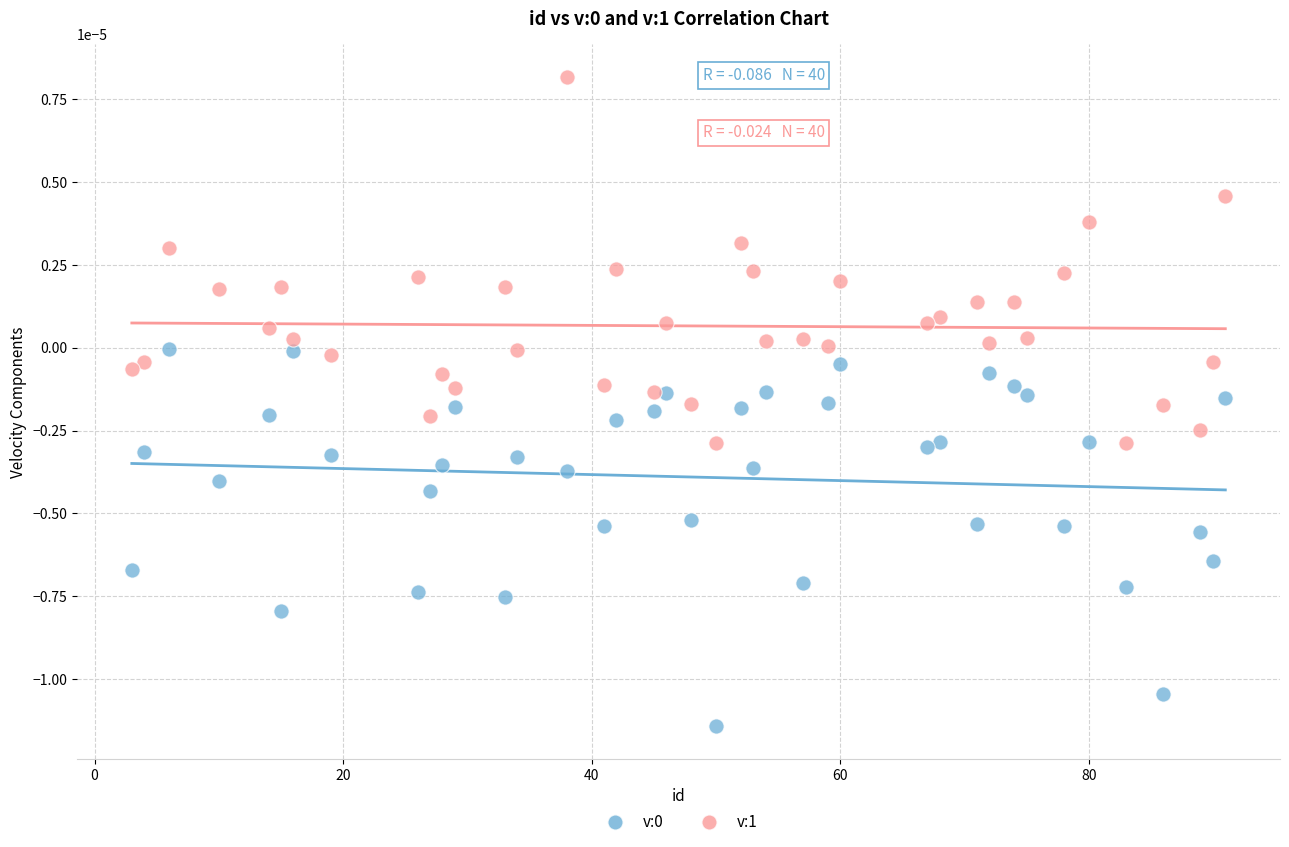

Across all data points, what is the range of X values (max minus min)?

88.0